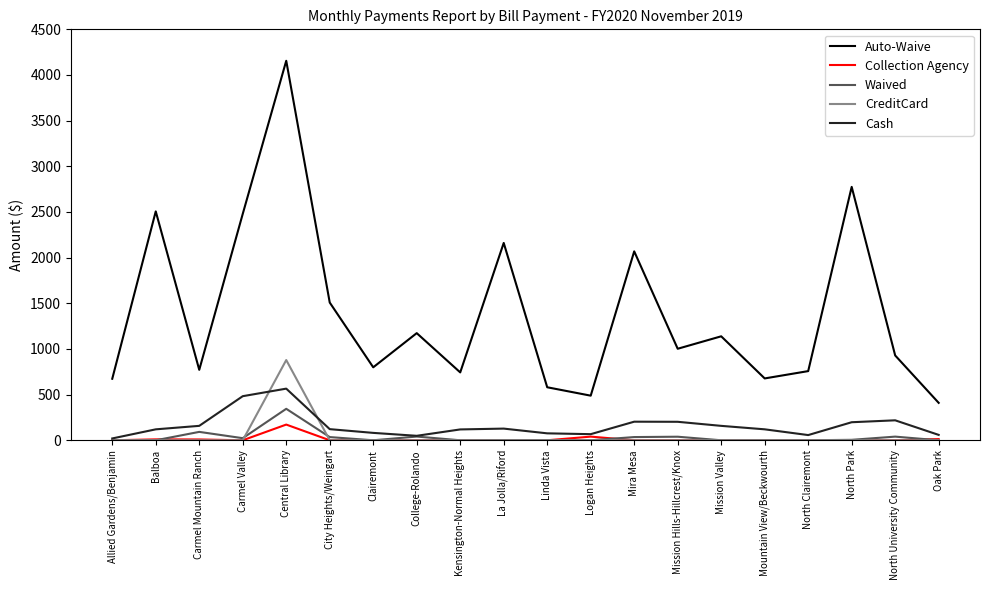

Where is Waived nearest to the value 172?

Carmel Mountain Ranch